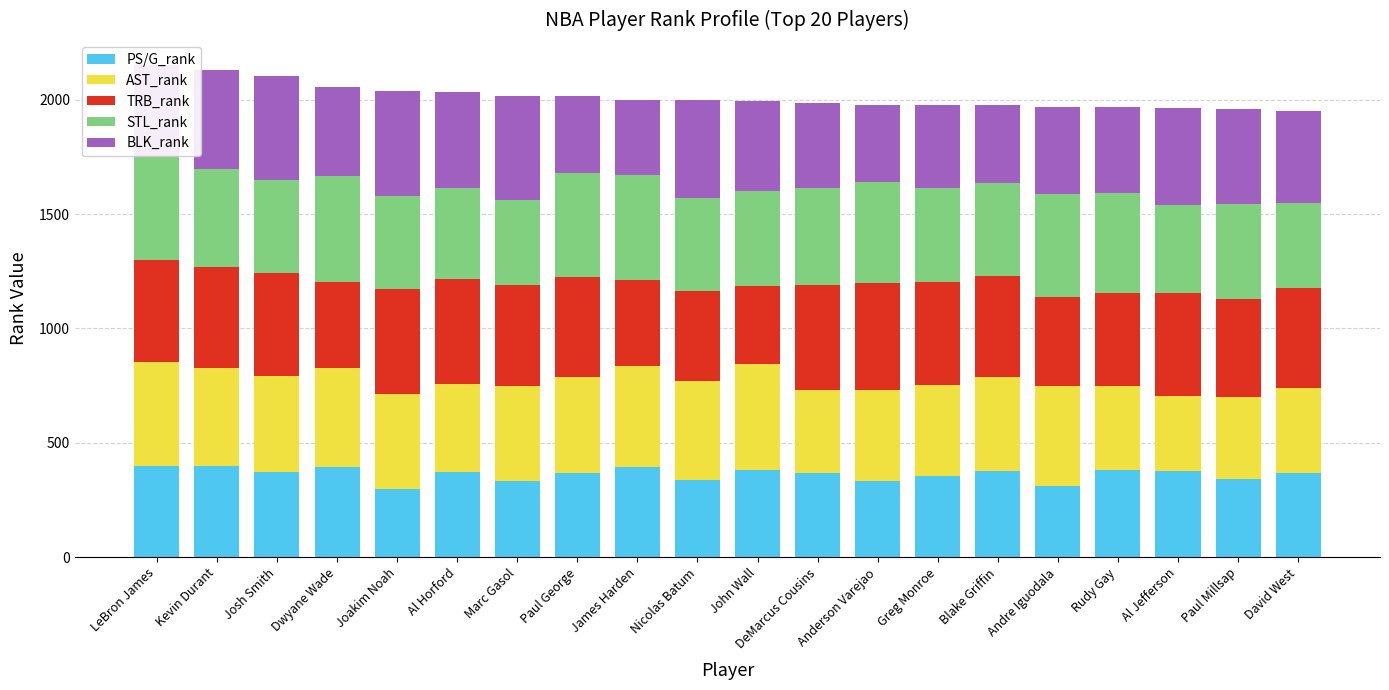

What are all the series names shown in the legend?

PS/G_rank, AST_rank, TRB_rank, STL_rank, BLK_rank